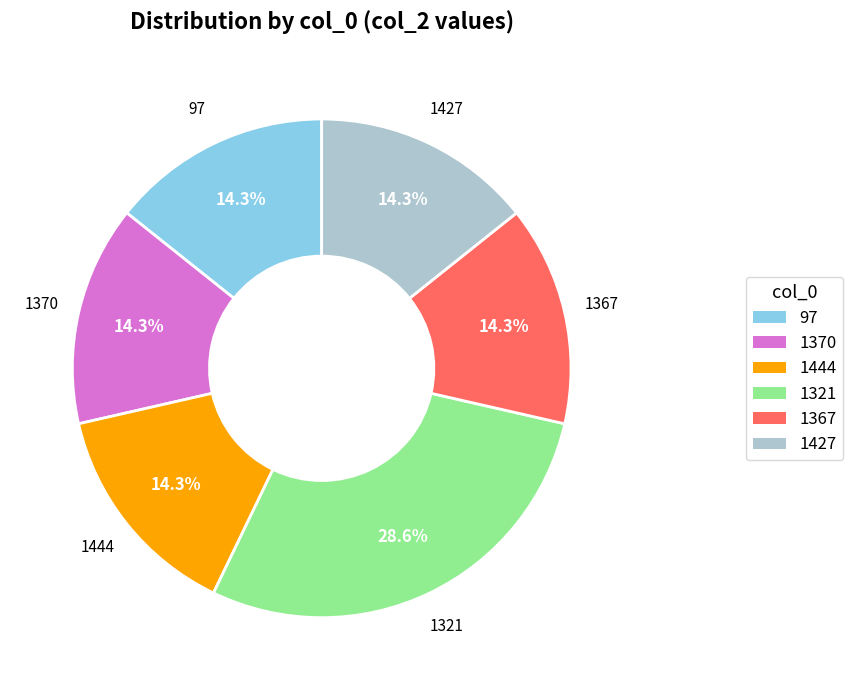

Which category has the biggest portion of the pie?

1321